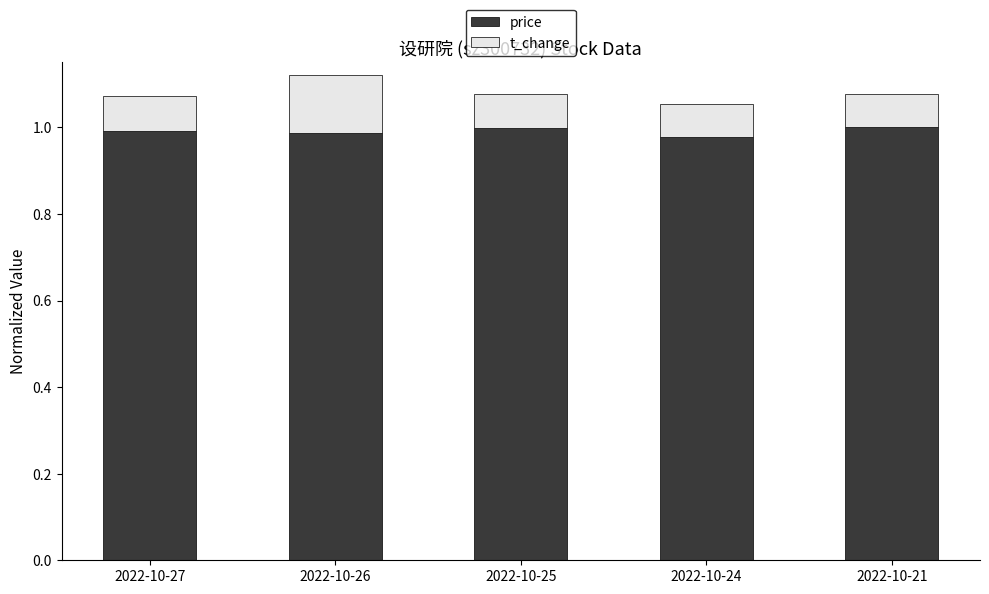

True or false: price has a value of 1.0 at 2022-10-27.

True